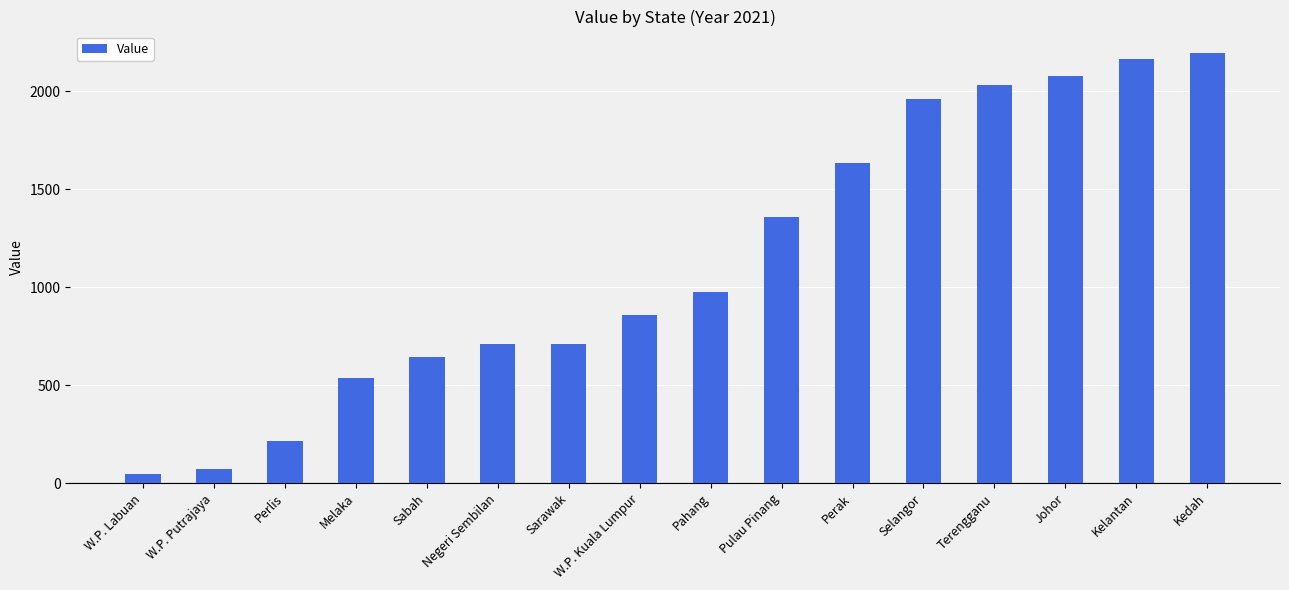

What is the sum of all values?

18205